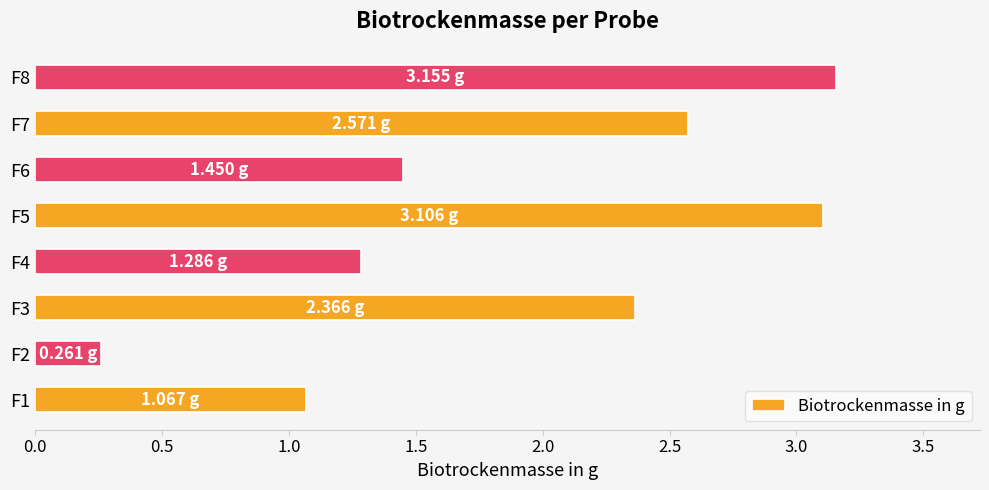

What is the change in value from F2 to F5?

+2.8